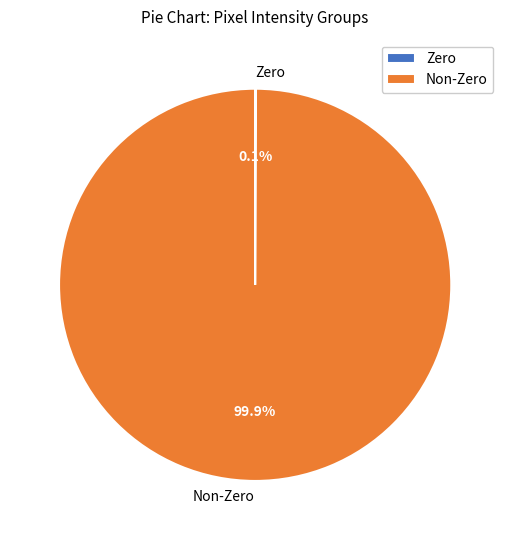

Does any single category account for the majority?

Yes